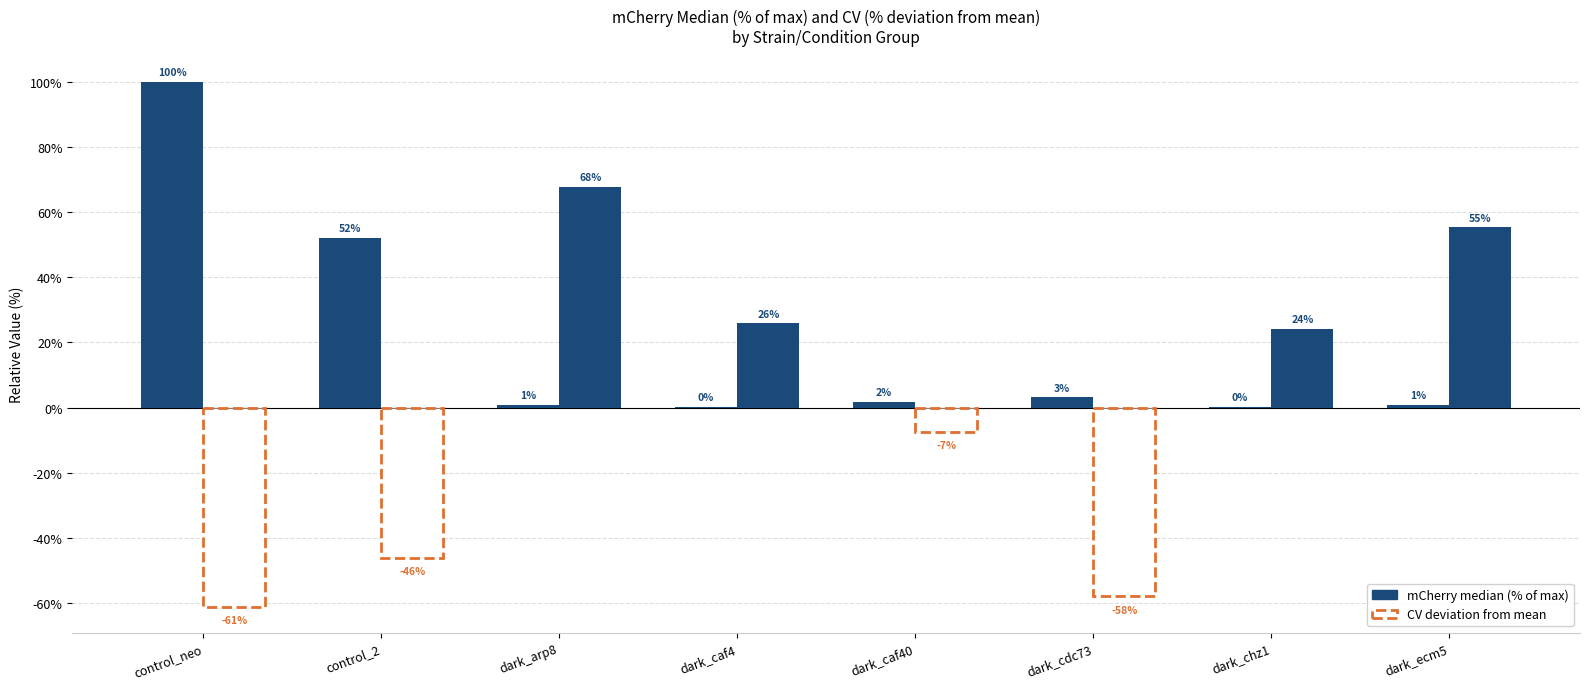

What is the difference between the maximum and second lowest values?

99.8